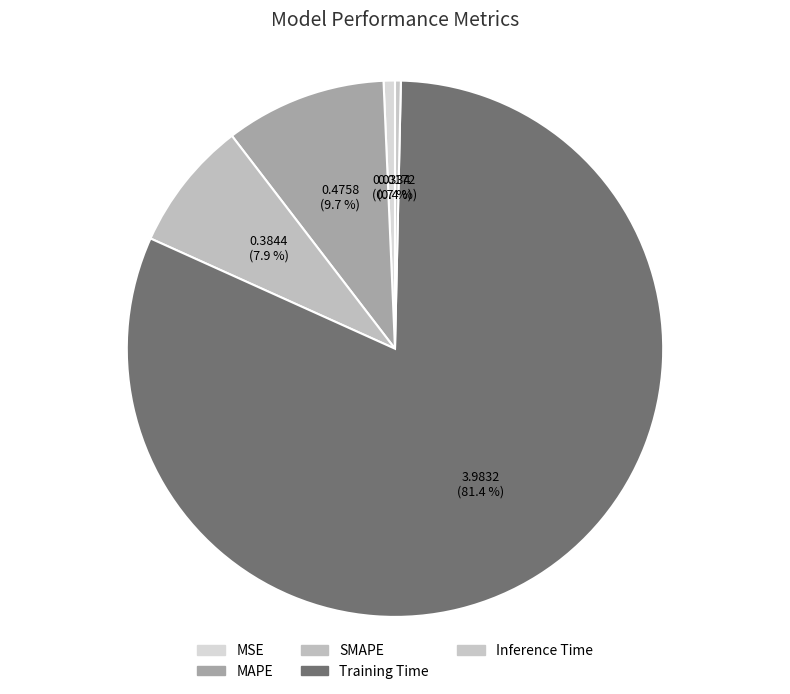

Which slice is the smallest?

Inference Time